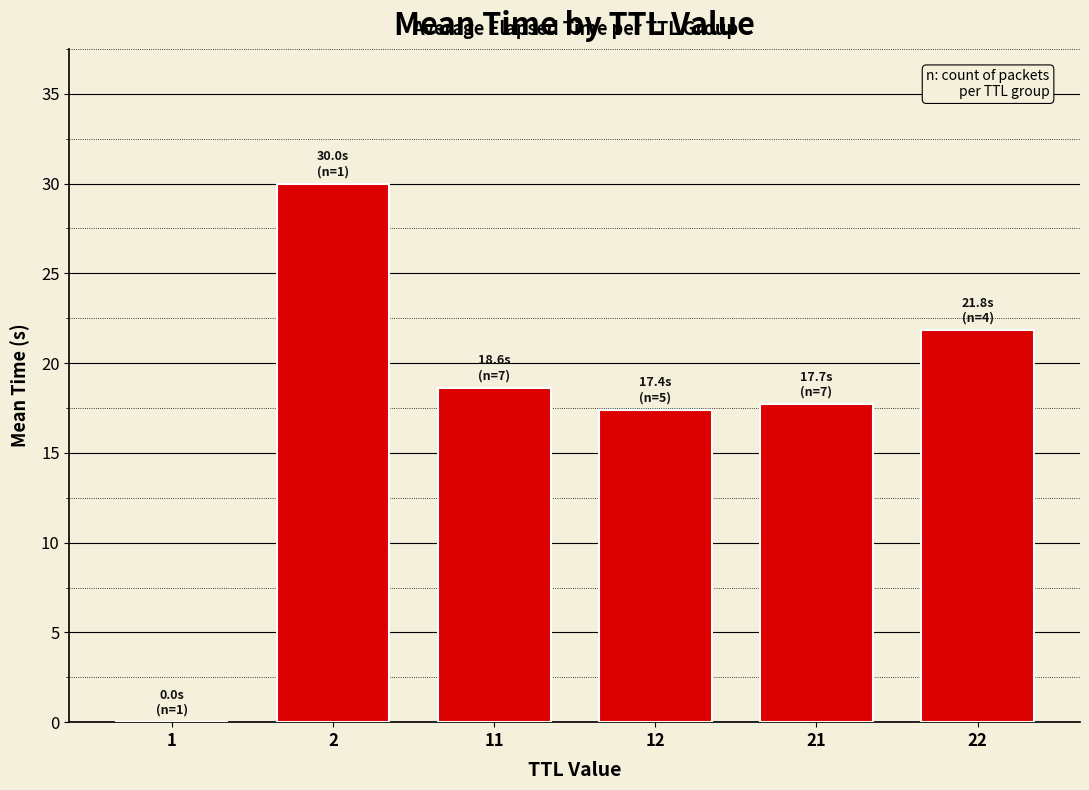

What is the change in value from 12 to 22?

+4.4